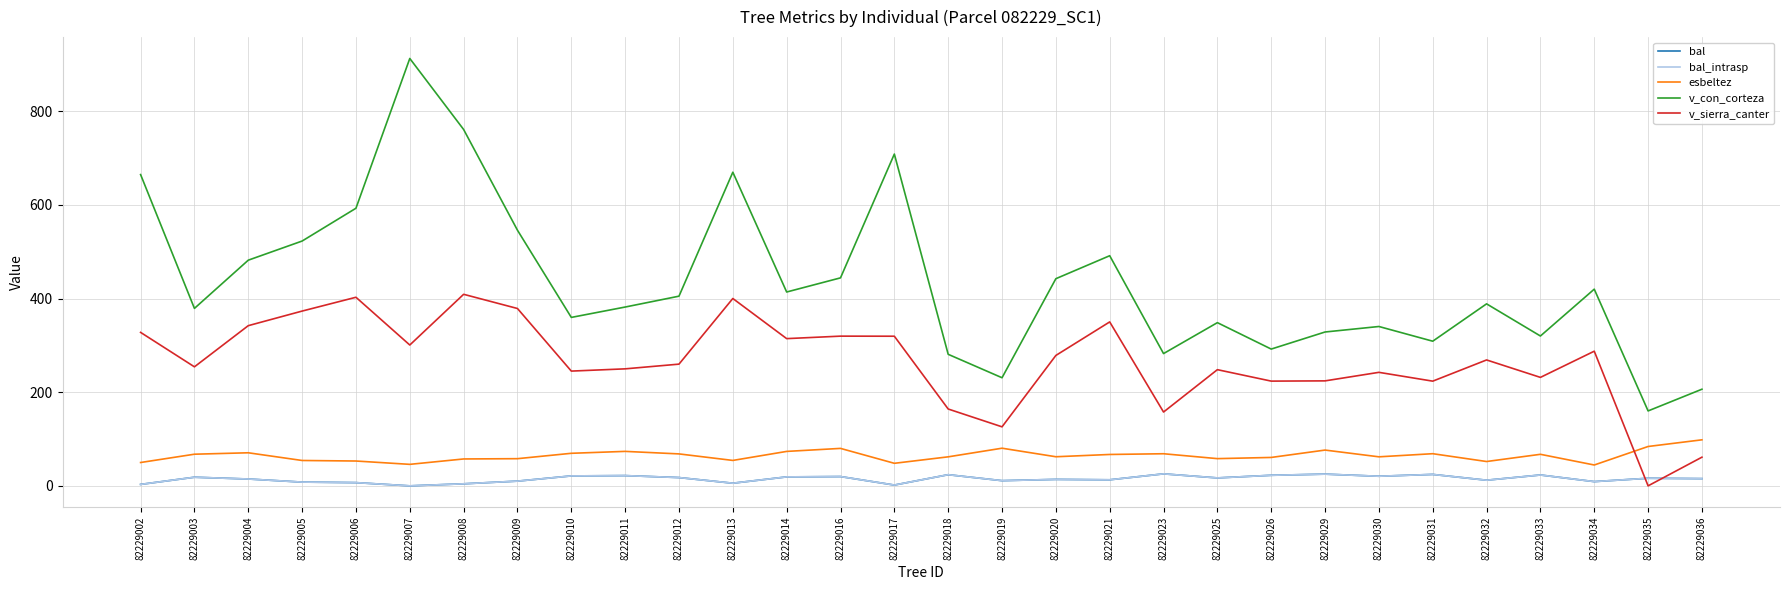

The value of bal at 82229007 is 0.0. True or false?

True